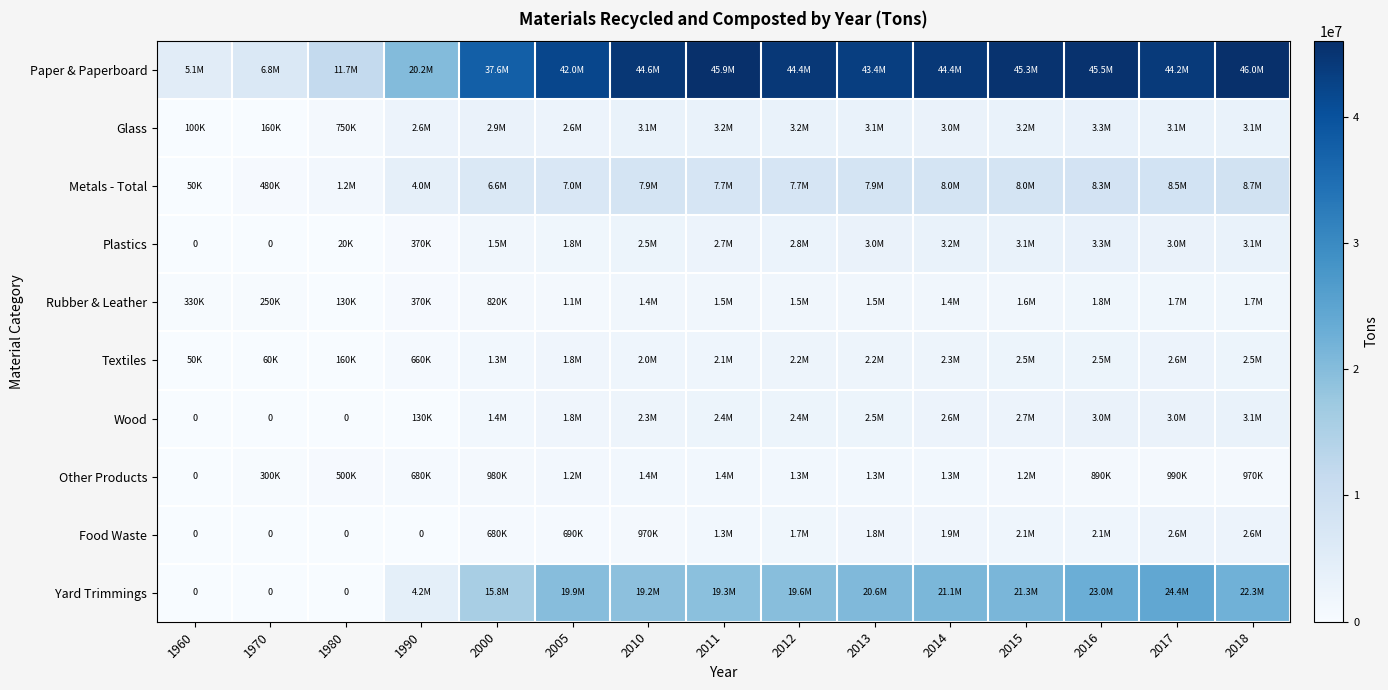

Which series has the largest range (max minus min)?

Paper & Paperboard